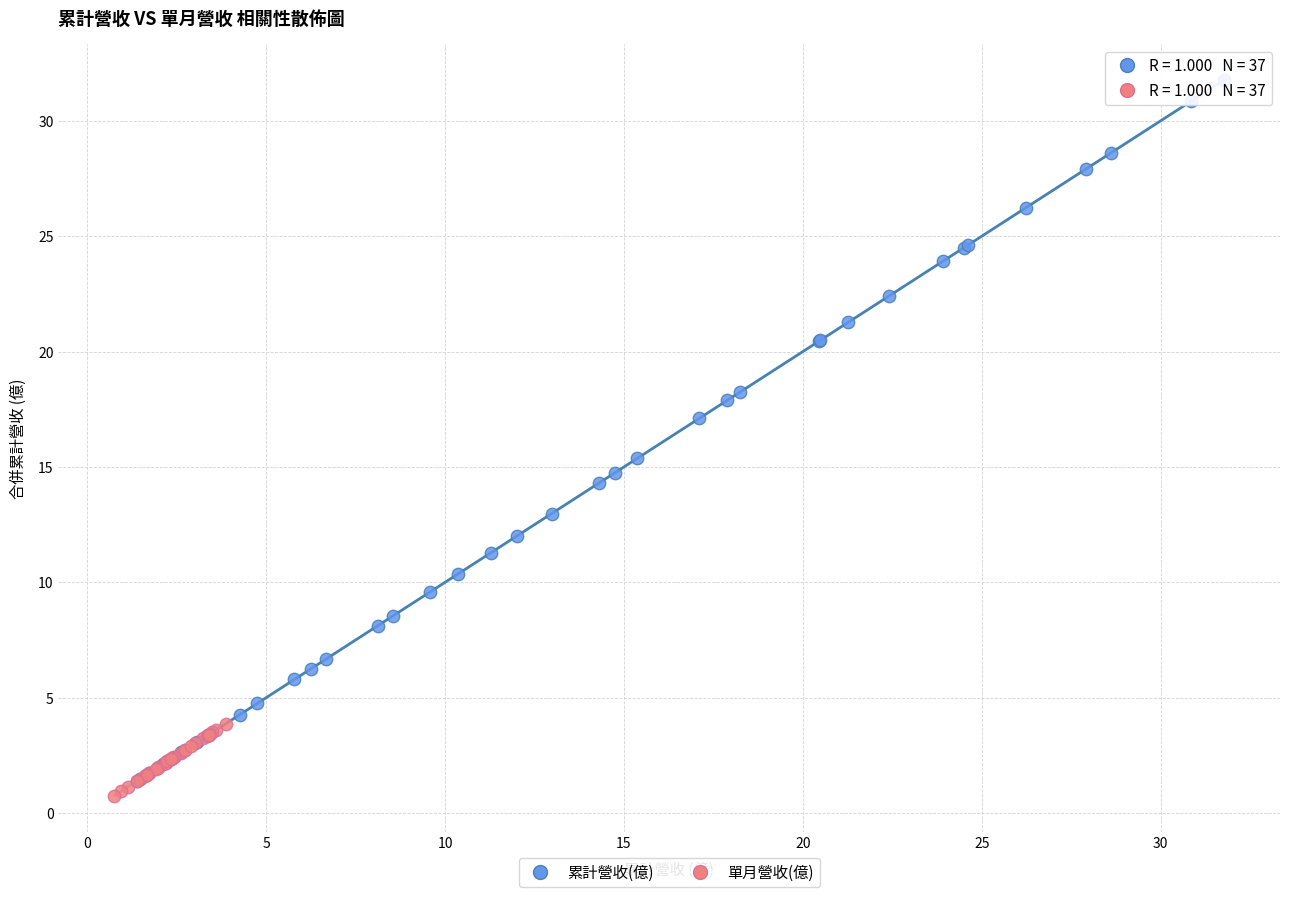

What are all the series names shown in the legend?

累計營收(億), 單月營收(億)